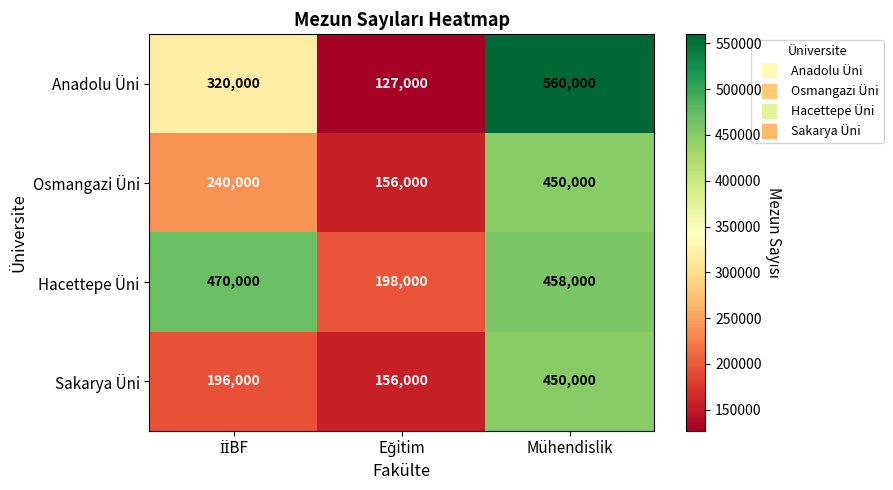

The value of Sakarya Üni at Mühendislik is 450000. True or false?

True